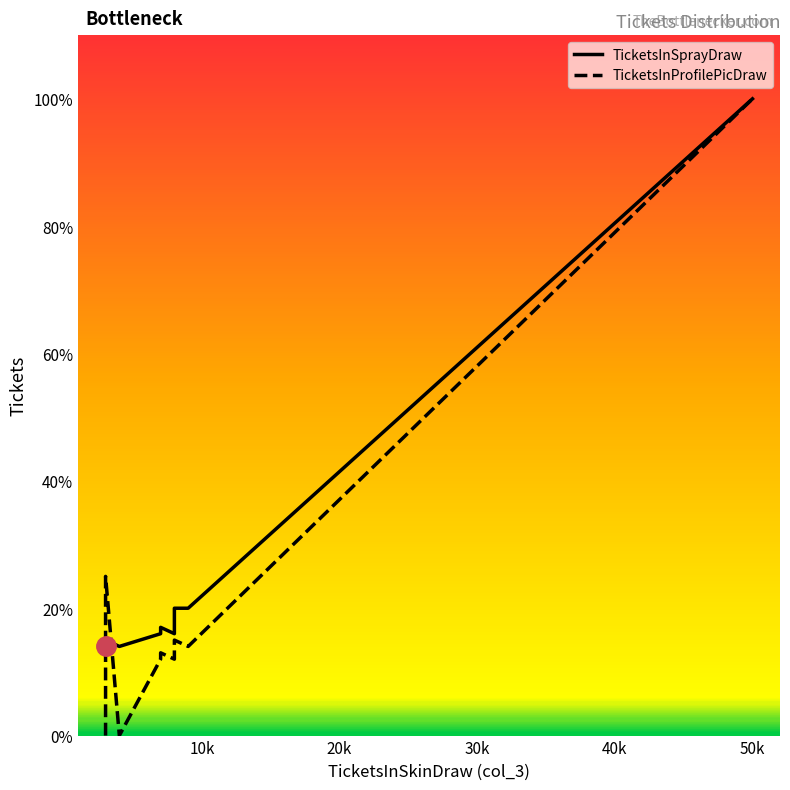

True or false: TicketsInSprayDraw and TicketsInProfilePicDraw cross at least once.

True